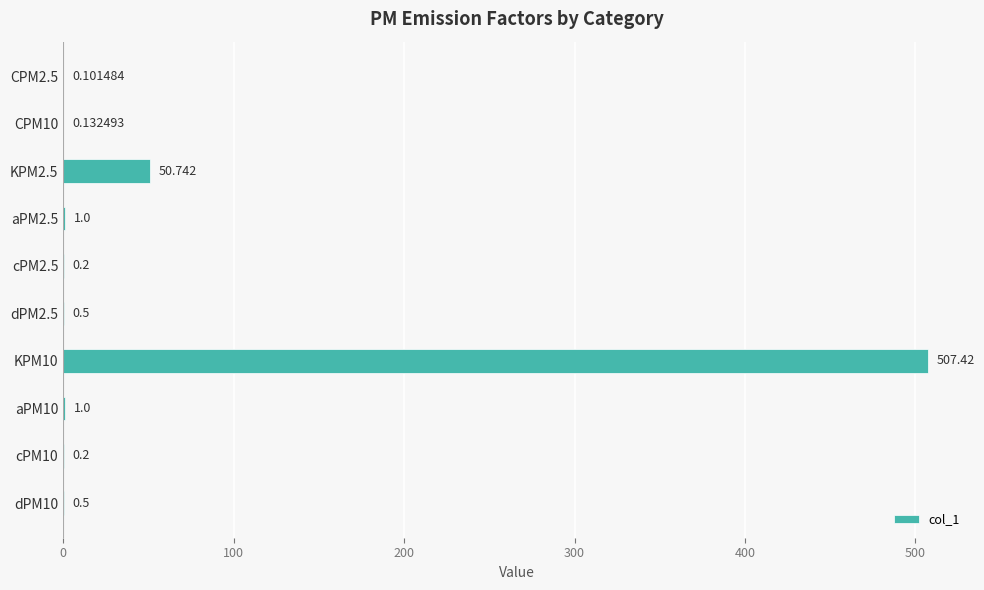

How many series are shown in this chart?

1